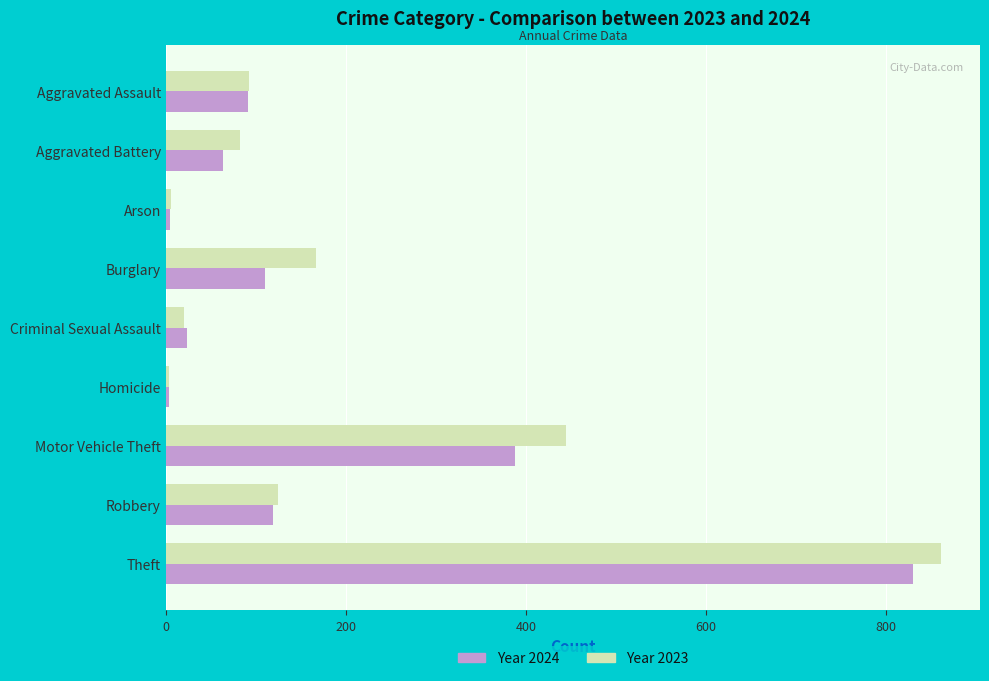

What is the difference between the maximum and minimum values in the Year 2024 series?

826